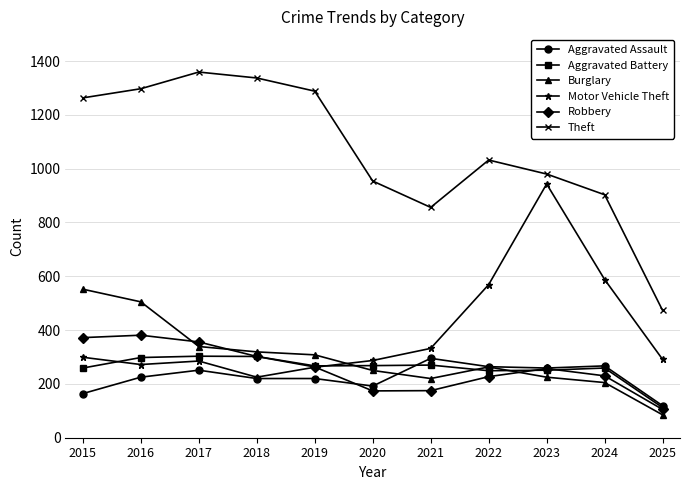

How many lines are shown in the chart?

6